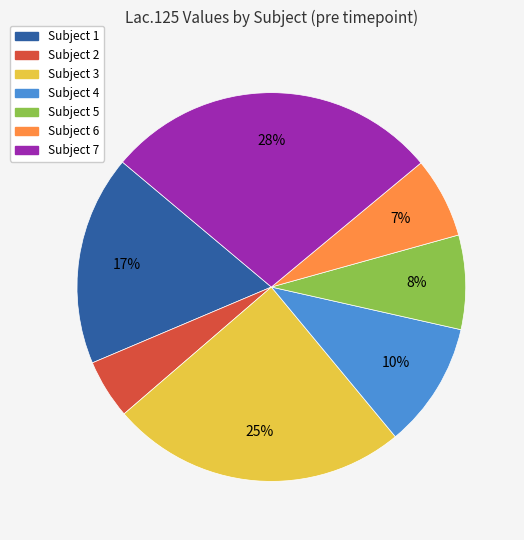

How many slices are in this pie chart?

7